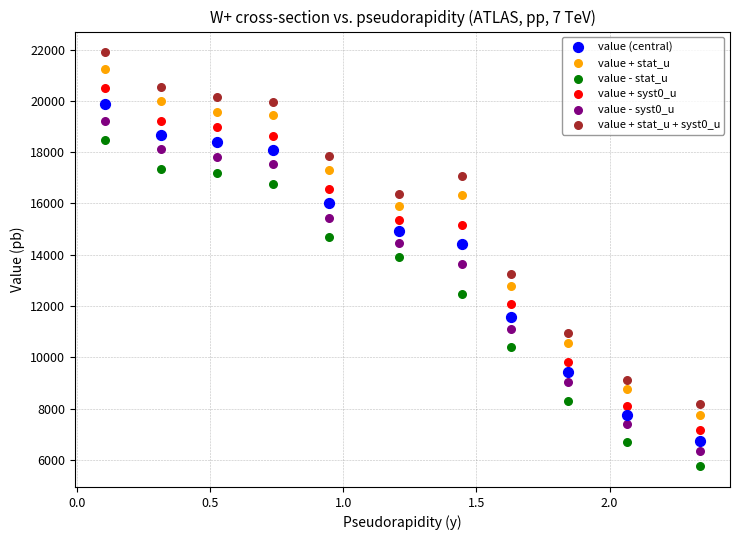

Which series has the widest spread of Y values?

value + stat_u + syst0_u